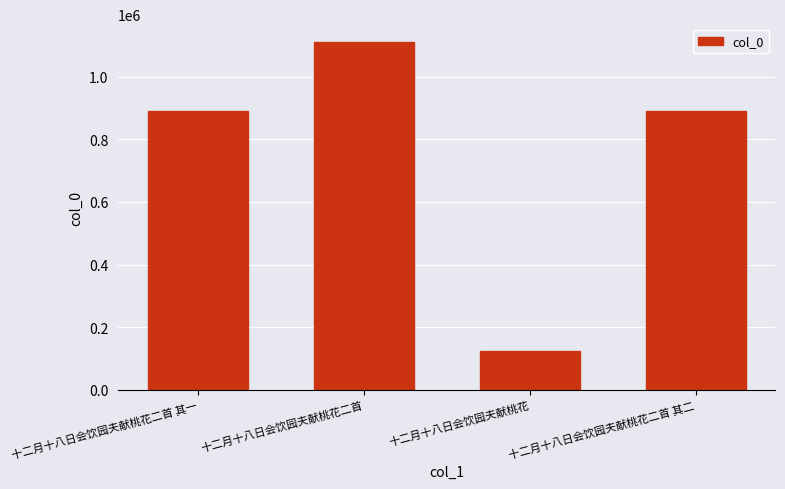

How many data points are less than 891814?

2